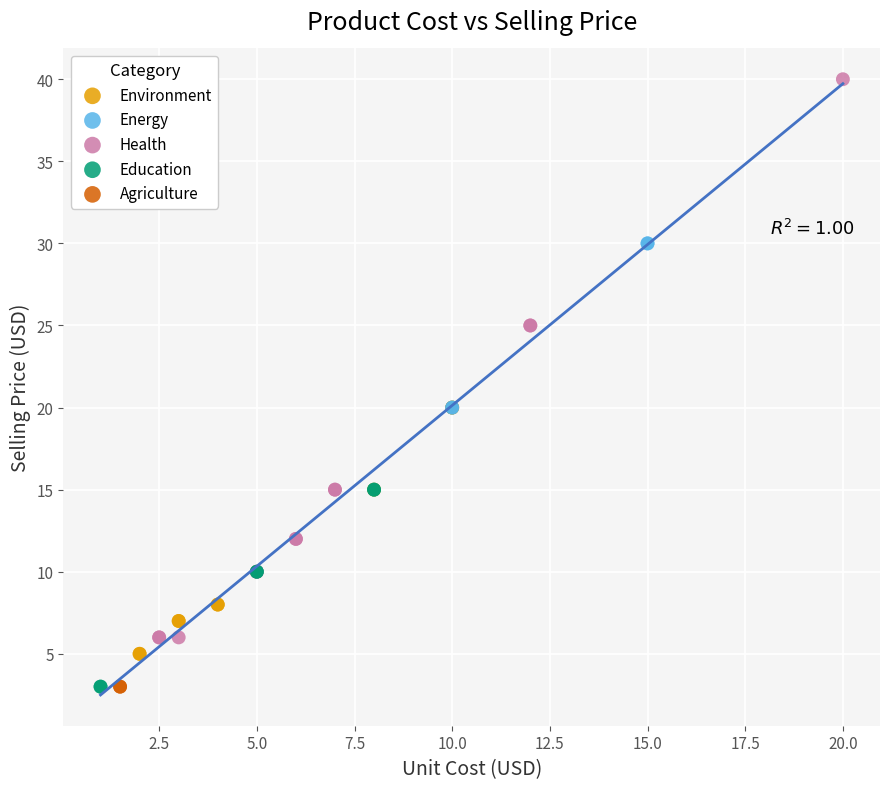

Which series reaches the maximum Y coordinate?

Health